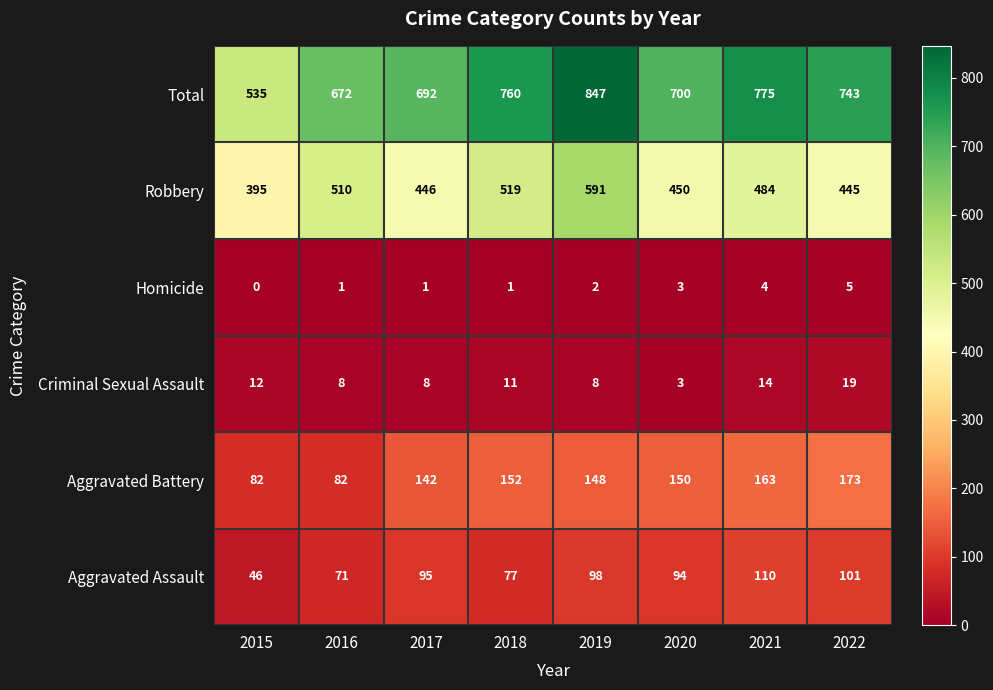

Is it true that Homicide equals 0 at 2017?

False